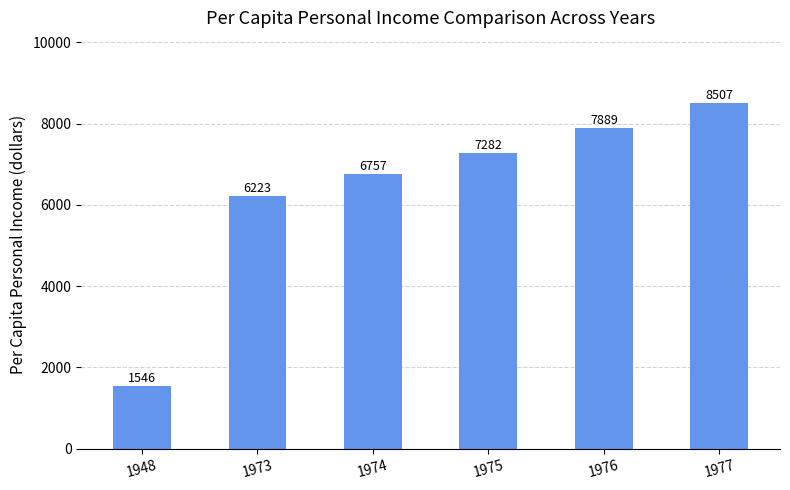

What is the sum of all values?

38204